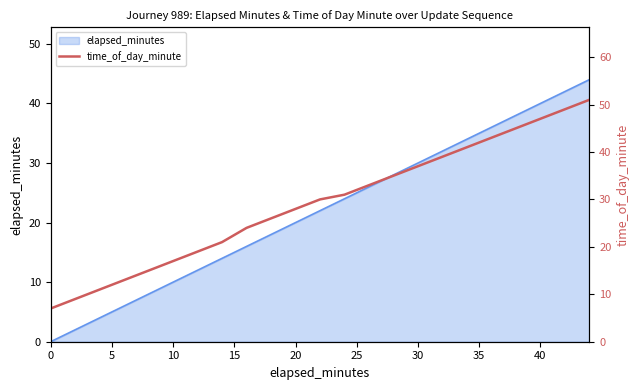

What is the difference between the second highest and second lowest values?

40